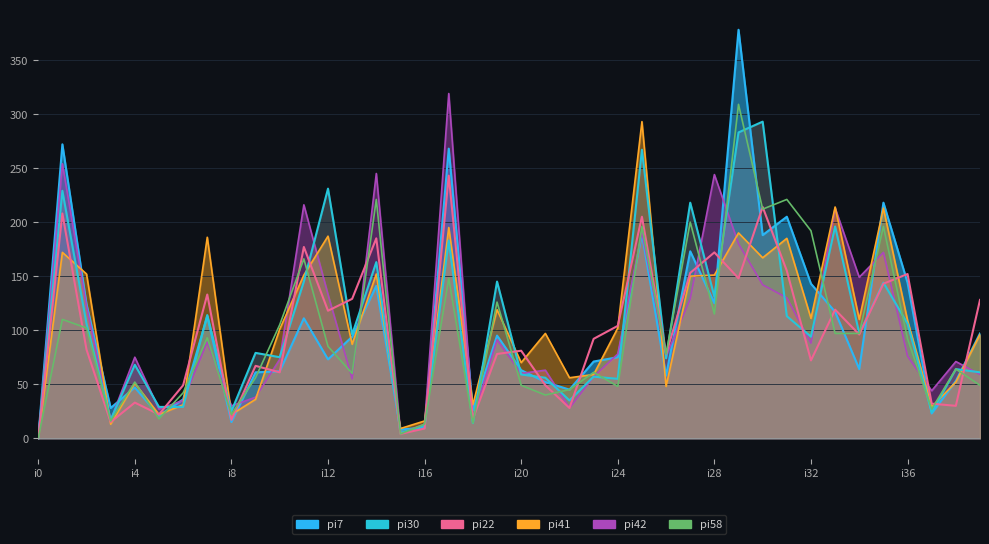

At which category is the sum across all series the highest?

29